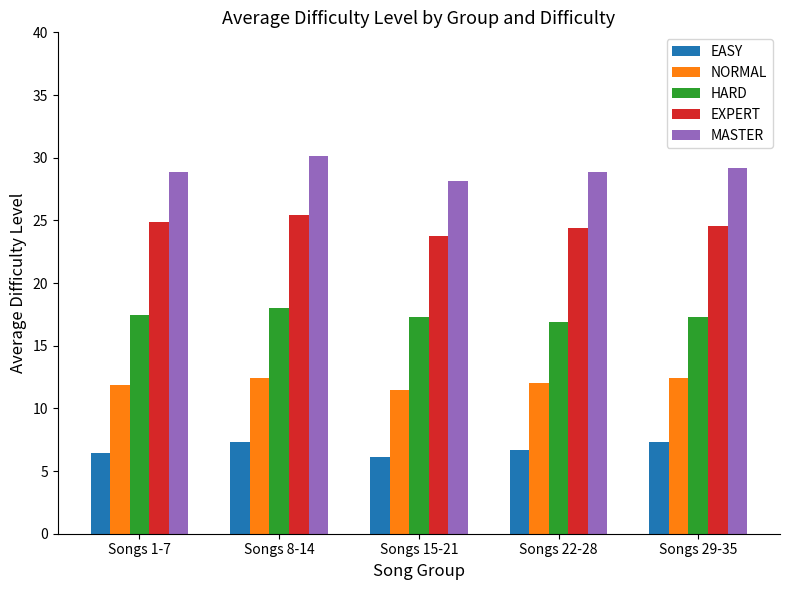

Which series has the widest spread of values?

MASTER